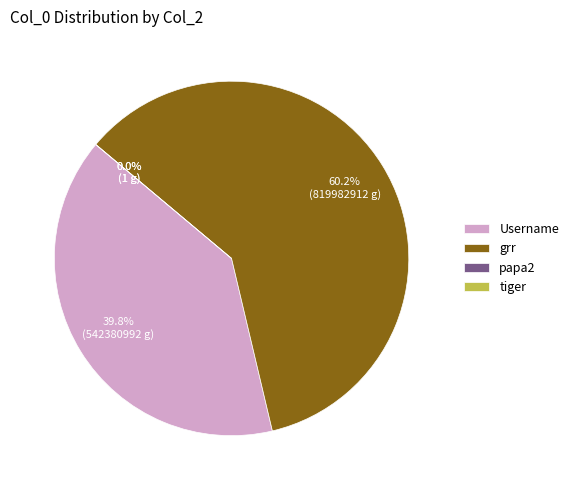

What portion of the pie excludes grr?

39.8%